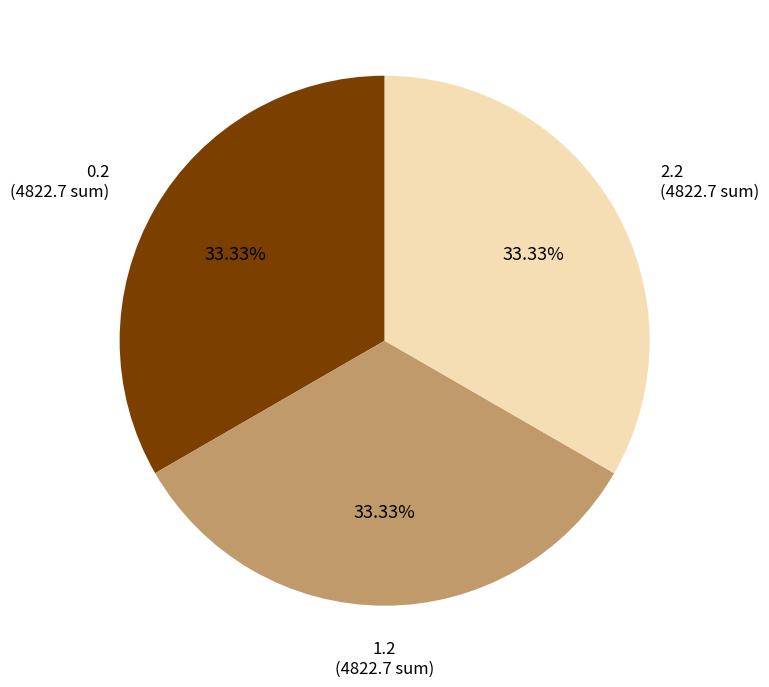

Do 2.2 and 0.2 together represent more than half of the pie?

Yes